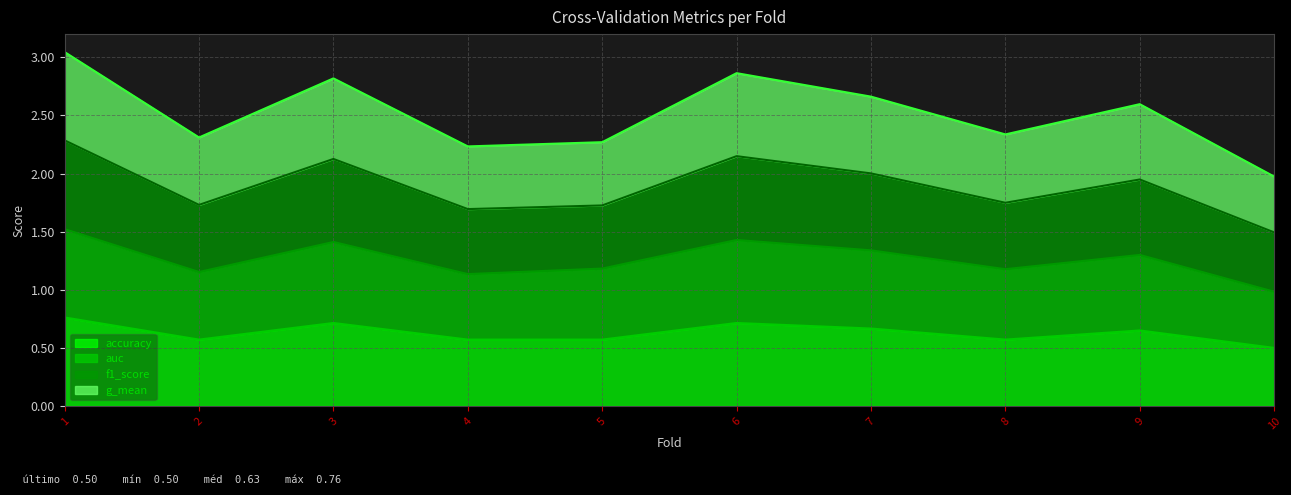

What are all the series names shown in the legend?

accuracy, auc, f1_score, g_mean